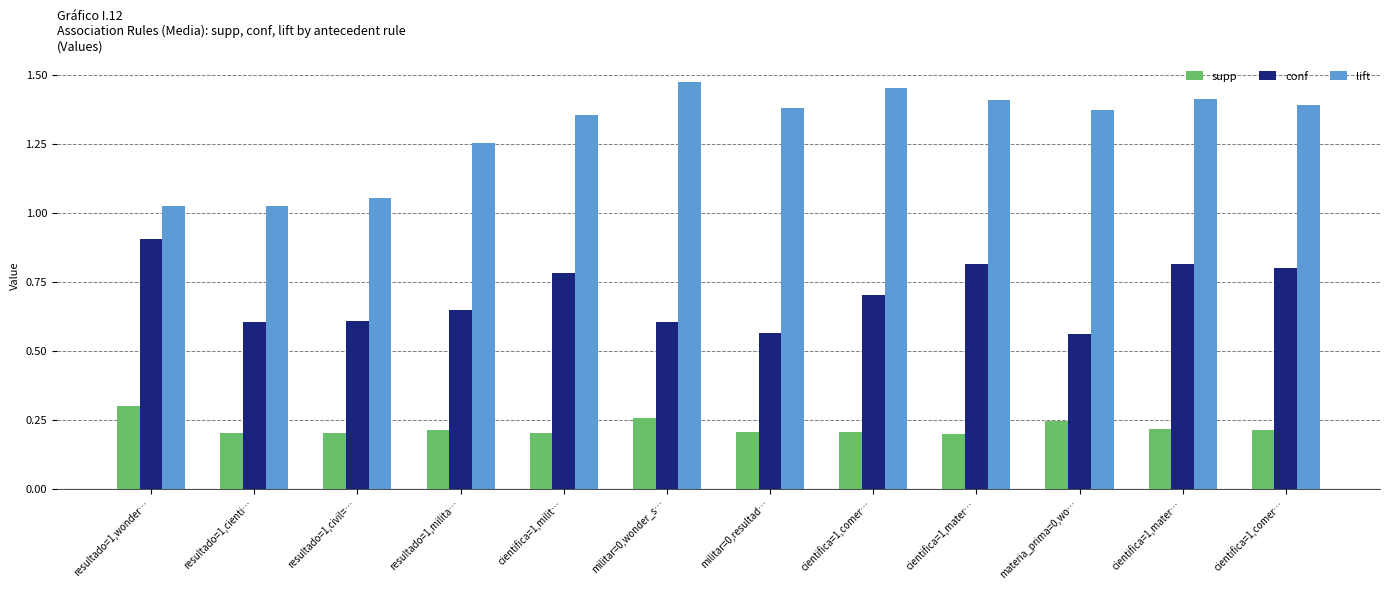

Is it true that supp equals 0.3 at resultado=1,wonder…?

True